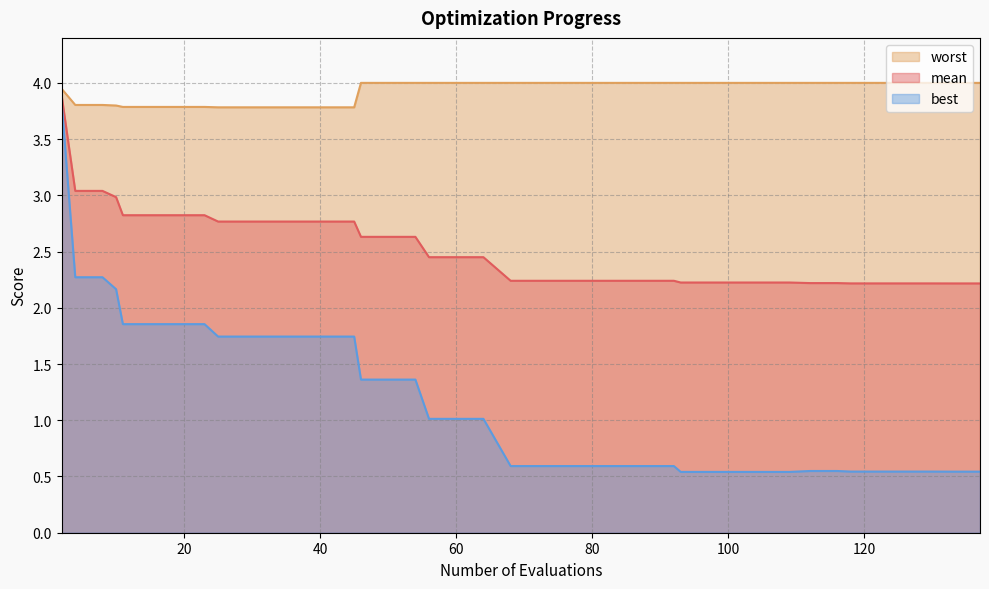

True or false: worst and best intersect in this chart.

False